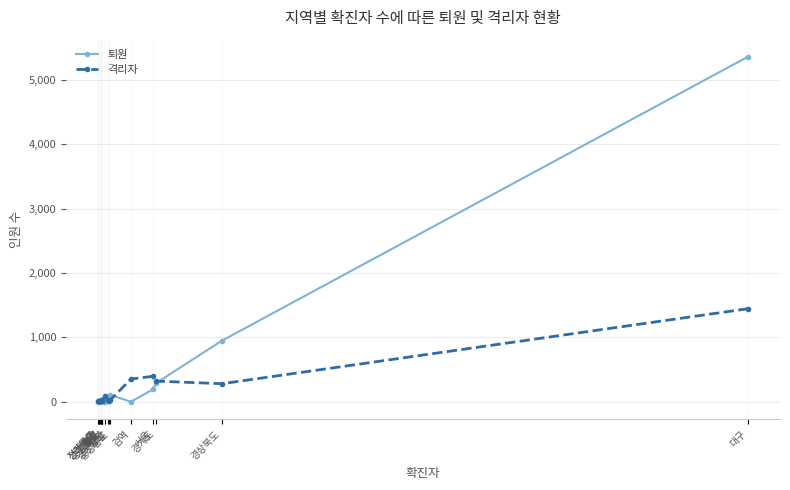

Which series has the largest range (max minus min)?

퇴원